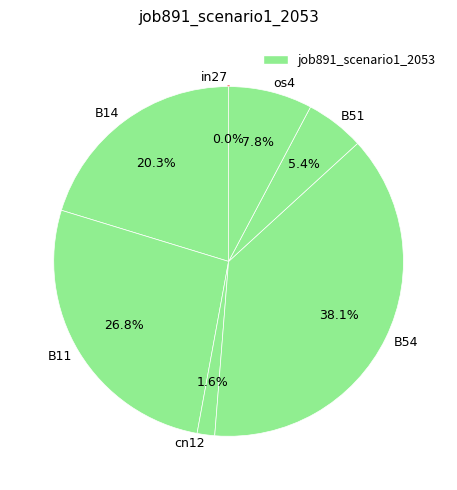

The os4 slice represents 1% of the pie. True or false?

False